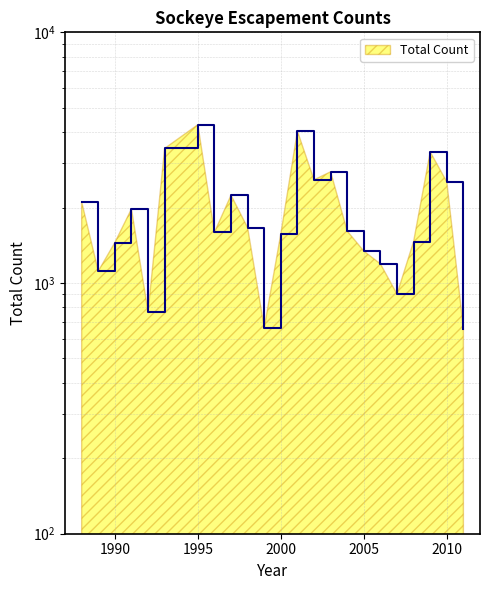

How many points are higher than both their immediate neighbors (excluding endpoints)?

6